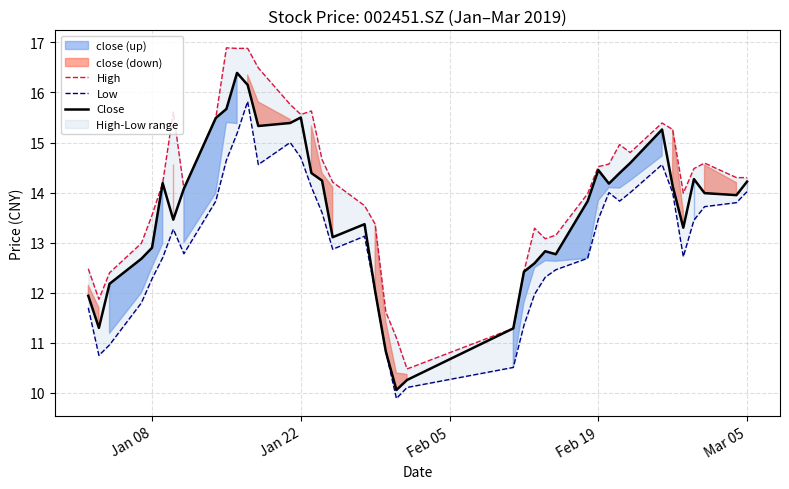

List the series in order of their peak value, highest first.

High, Close, Low